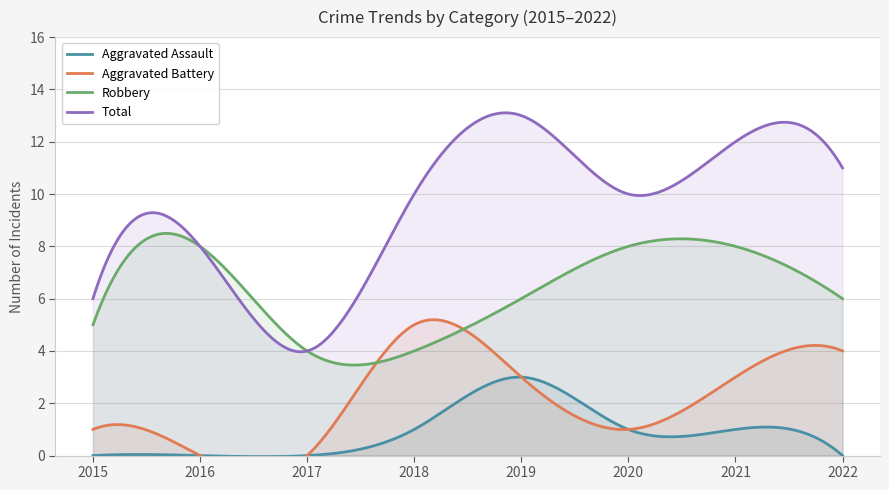

Reading left to right, extract all data points from this chart.

Aggravated Assault: 0	0	0	1	3	1	1	0
Aggravated Battery: 1	0	0	5	3	1	3	4
Robbery: 5	8	4	4	6	8	8	6
Total: 6	8	4	10	13	10	12	11